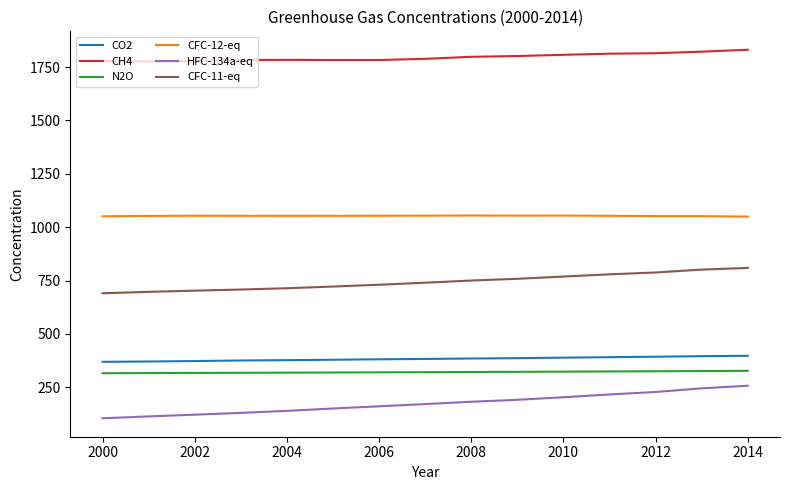

What is the minimum value for N2O?

315.8